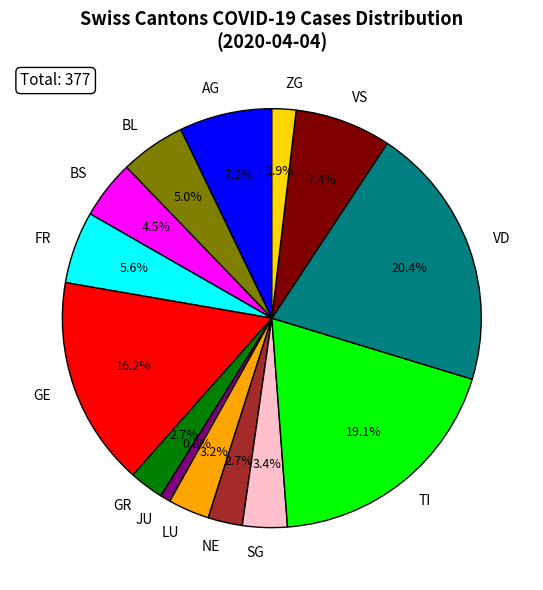

Is there any slice that represents more than half of the pie?

No